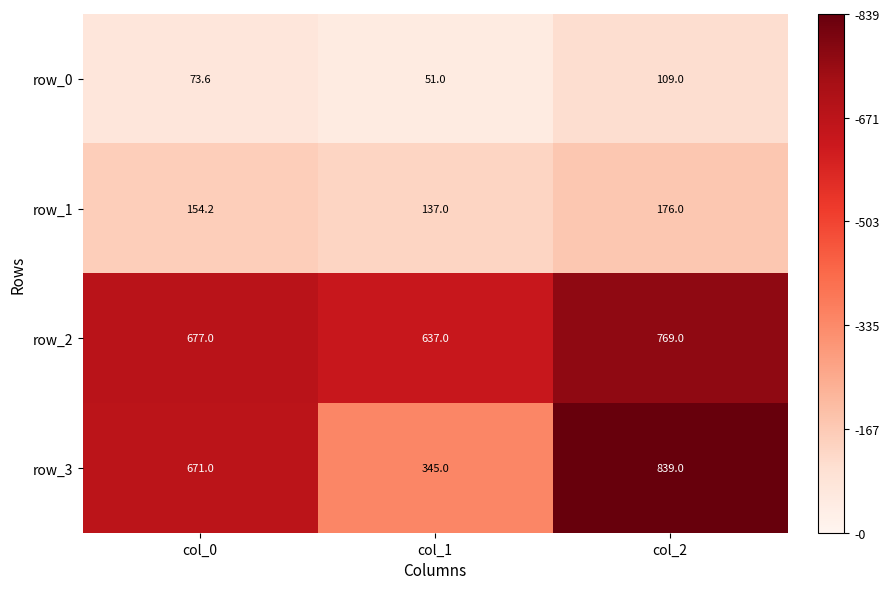

How many row_2 values are between 637 and 769?

3